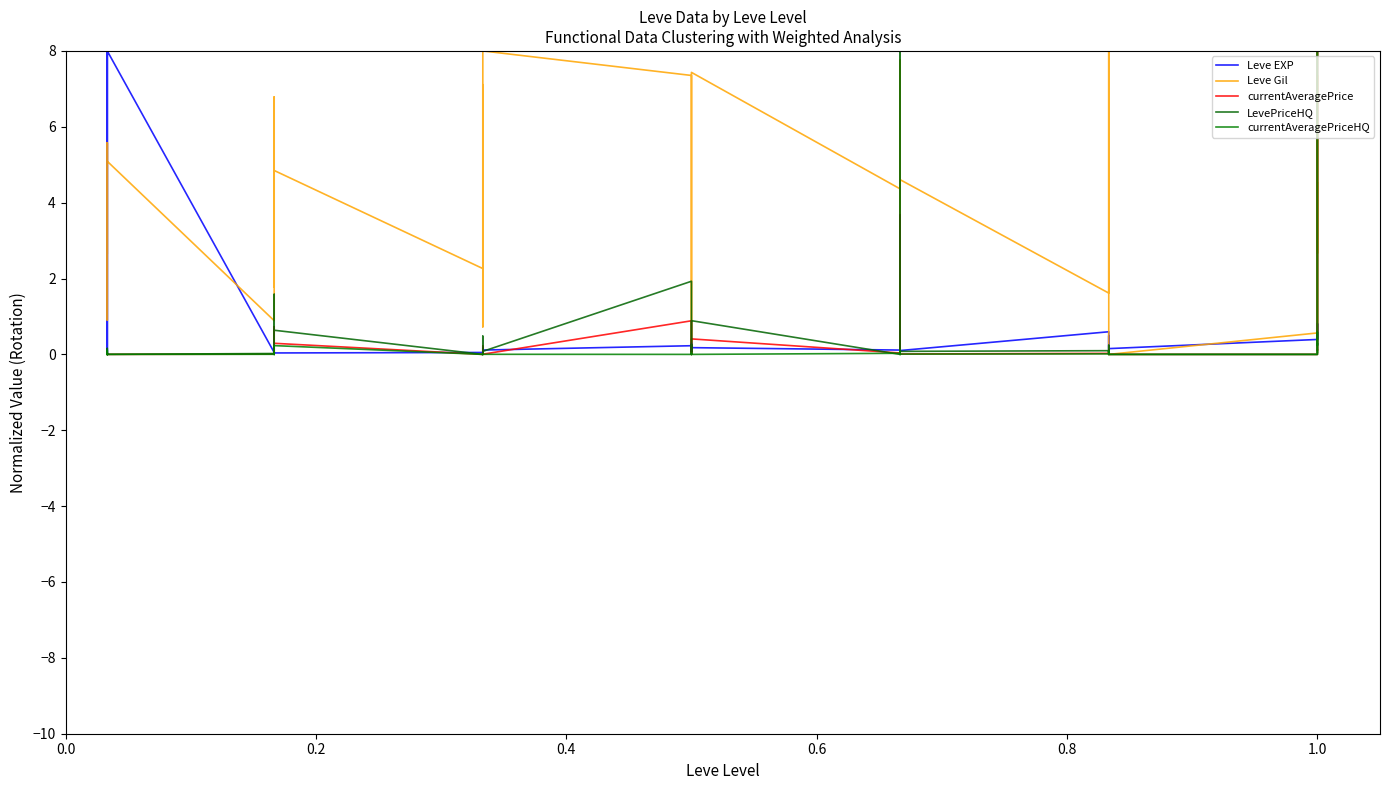

Is it true that LevePriceHQ equals 0.0 at 20?

False